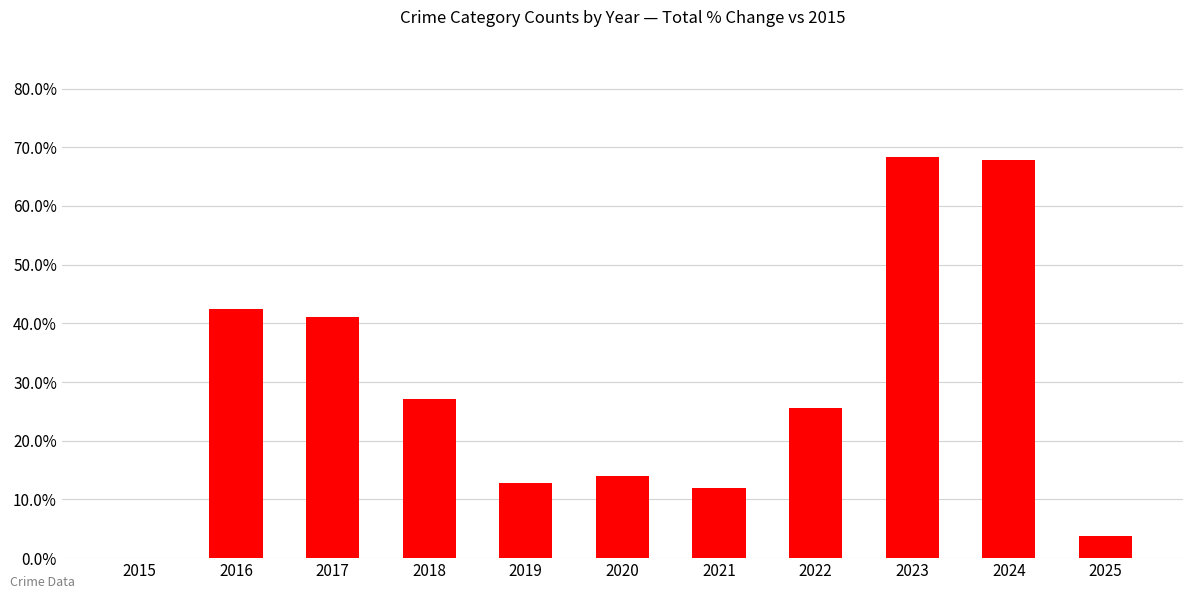

Approximately how many times larger is the value at 2019 compared to 2021?

1.1